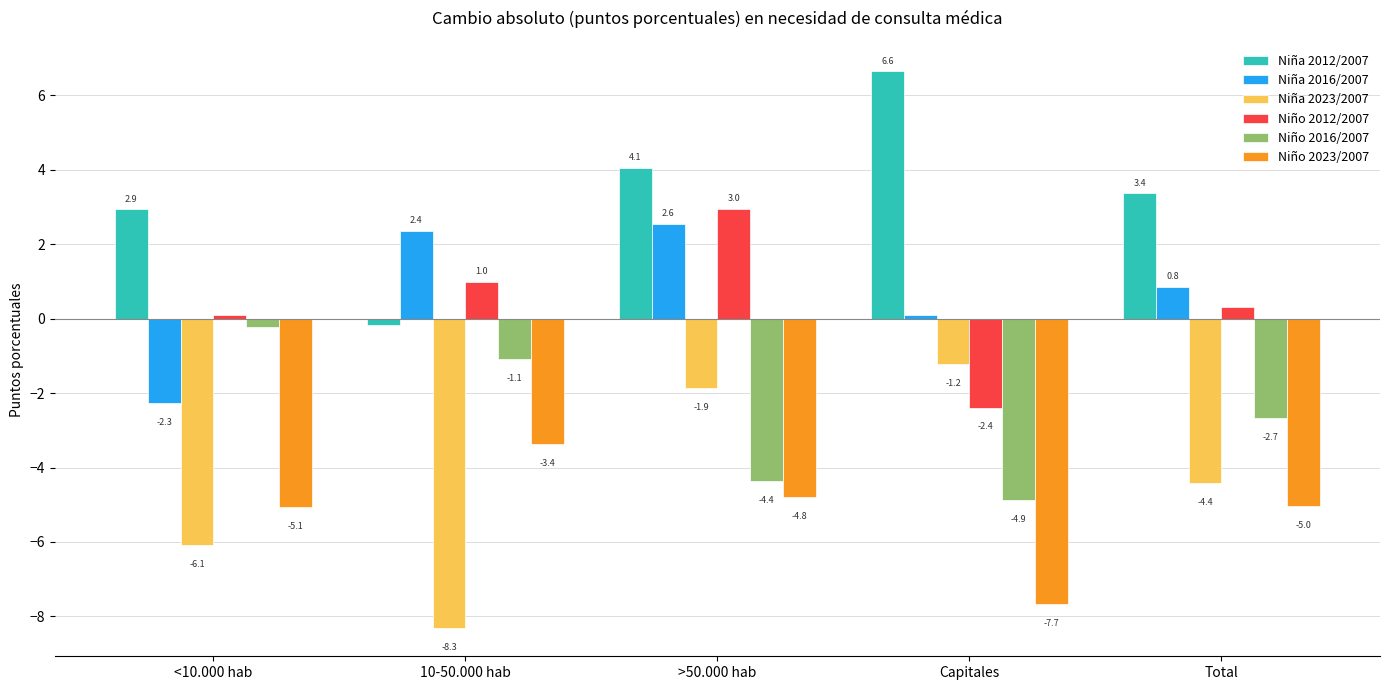

Rank the series at <10.000 hab from lowest to highest value.

Niña 2023/2007, Niño 2023/2007, Niña 2016/2007, Niño 2016/2007, Niño 2012/2007, Niña 2012/2007